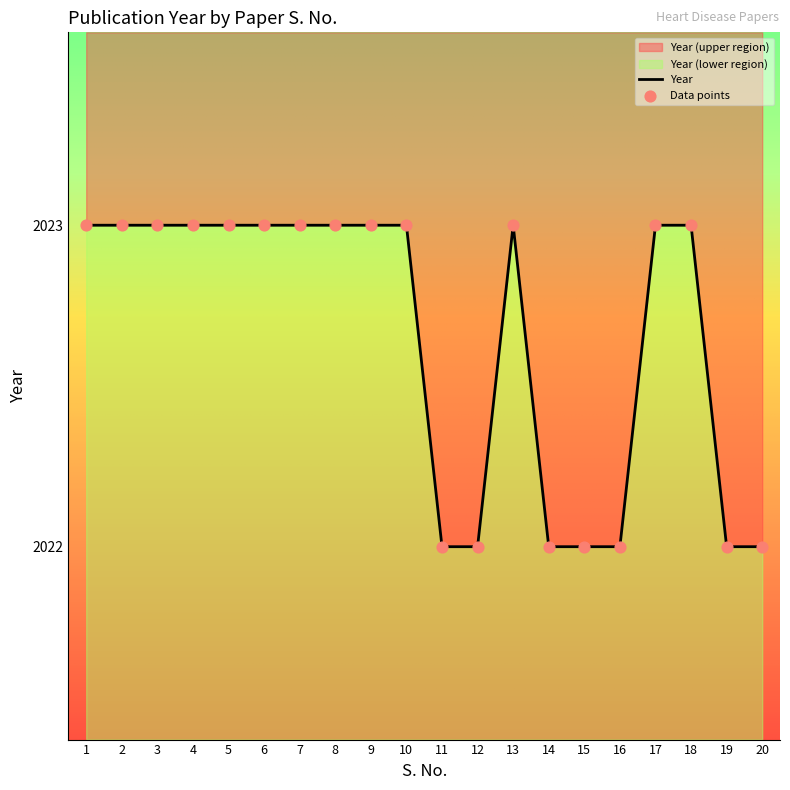

Between 4 and 10, which is larger?

4